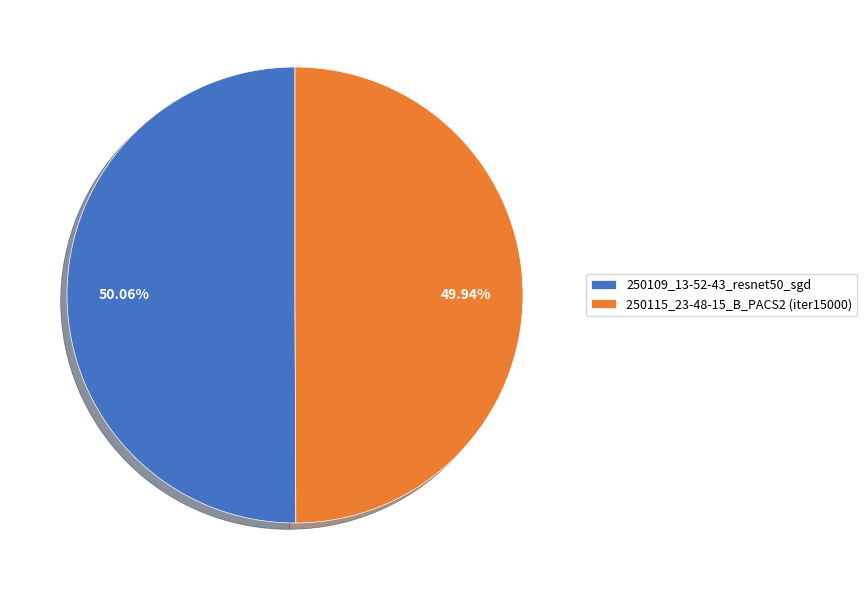

Does any single category account for the majority?

Yes